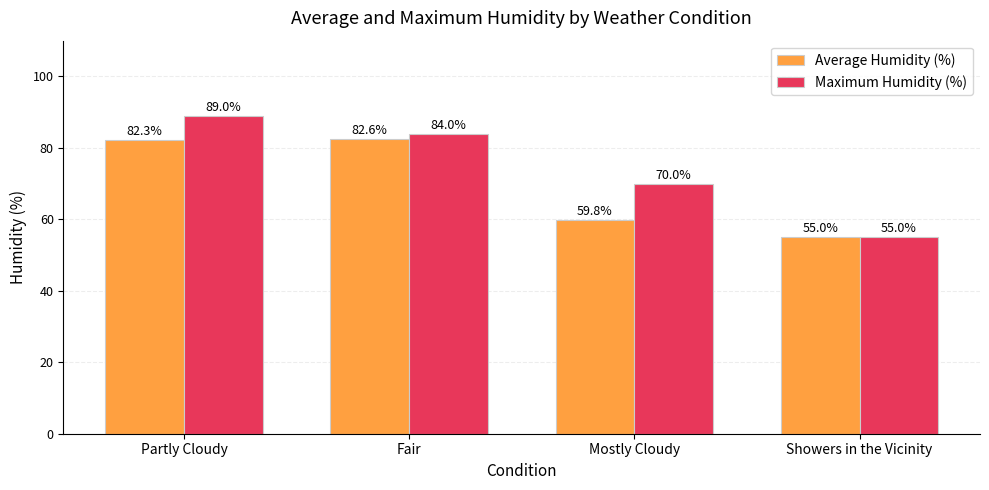

What is the total value across all series at Mostly Cloudy?

129.8